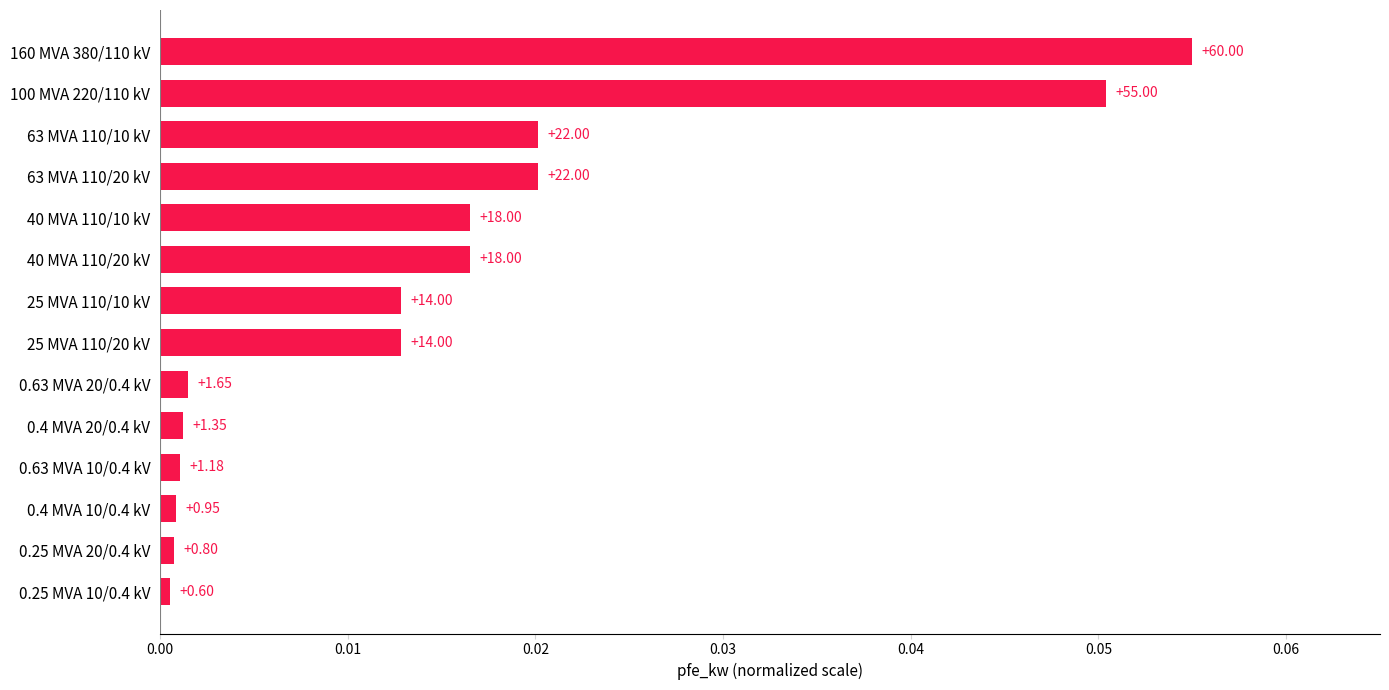

Does the chart contain stacked bars?

No